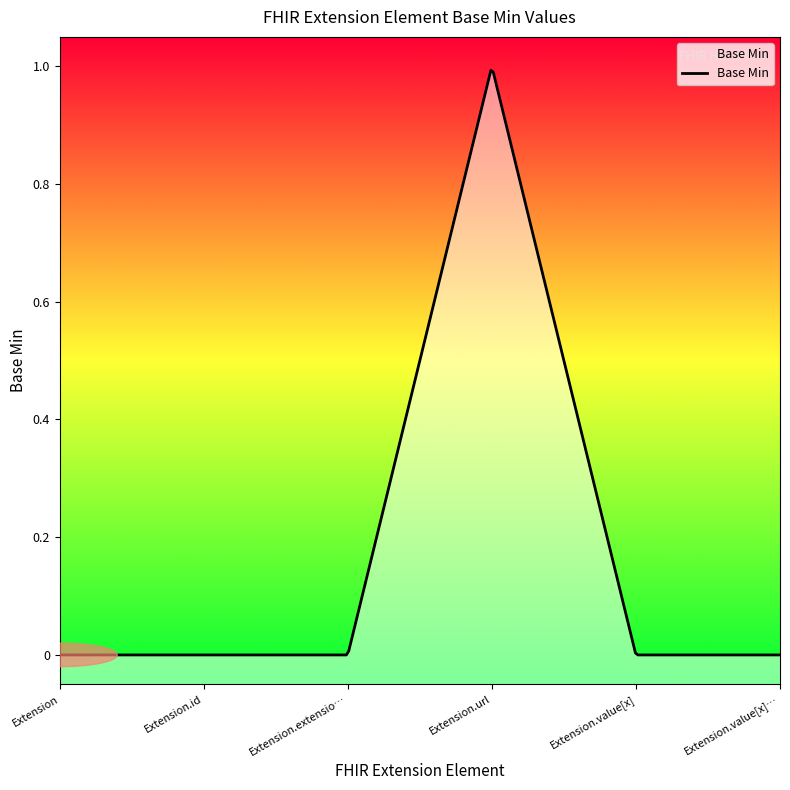

Rank the categories by value from highest to lowest.

Extension.url, Extension, Extension.id, Extension.extension, Extension.value[x], Extension.value[x] valueDateTime